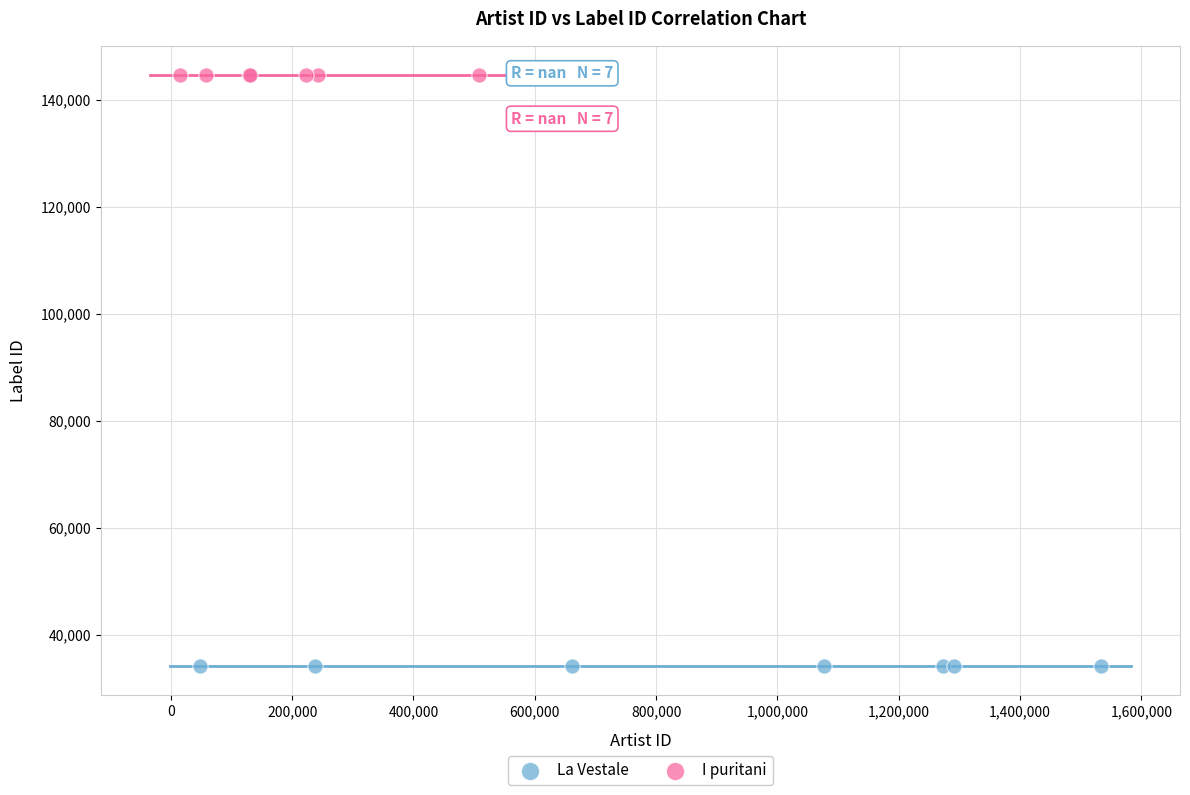

Which series contains the lowest Y value?

La Vestale